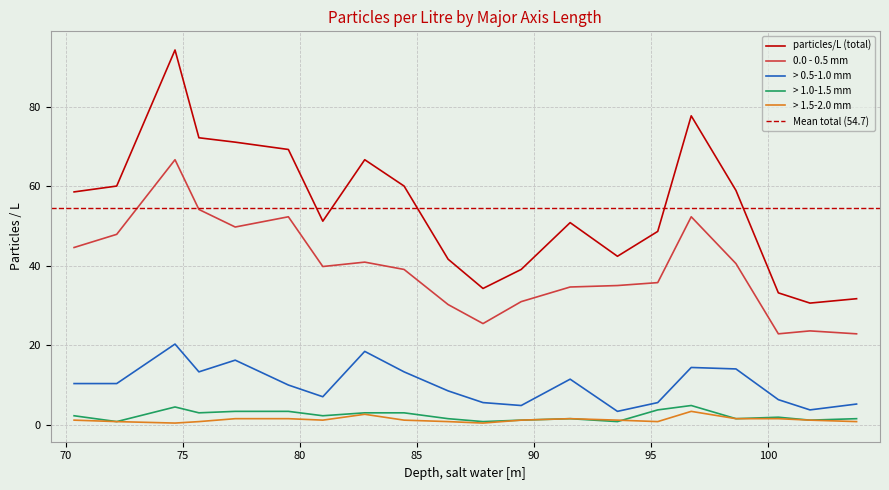

True or false: > 1.5-2.0 mm and > 0.5-1.0 mm cross at least once.

False